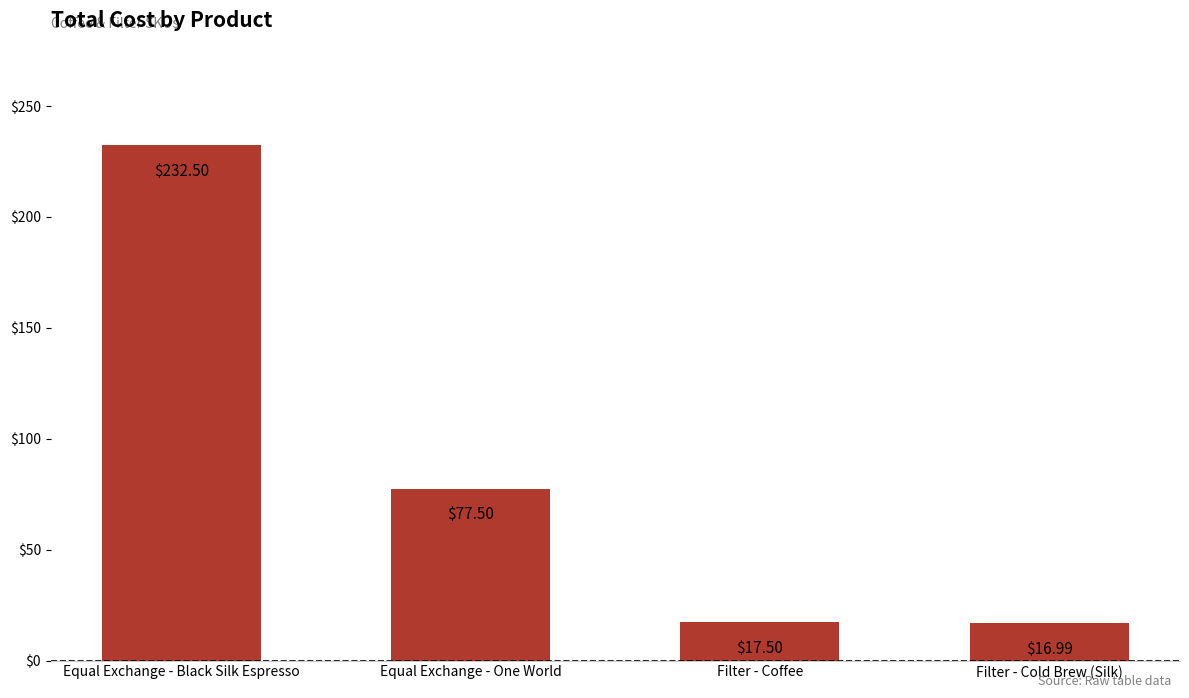

Where does the data first go above 77?

Equal Exchange - Black Silk Espresso